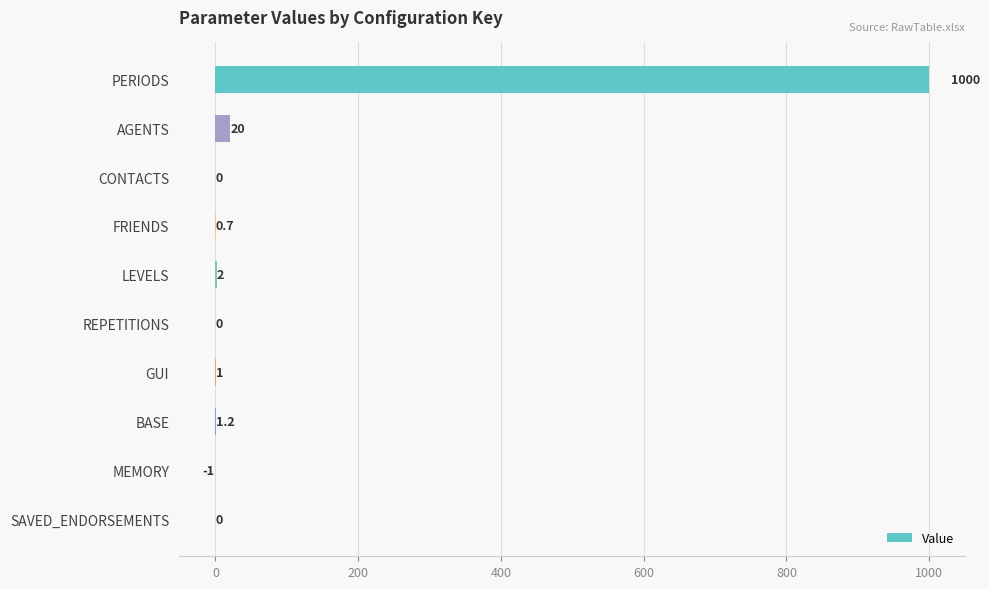

Which has a higher value, CONTACTS or FRIENDS?

FRIENDS